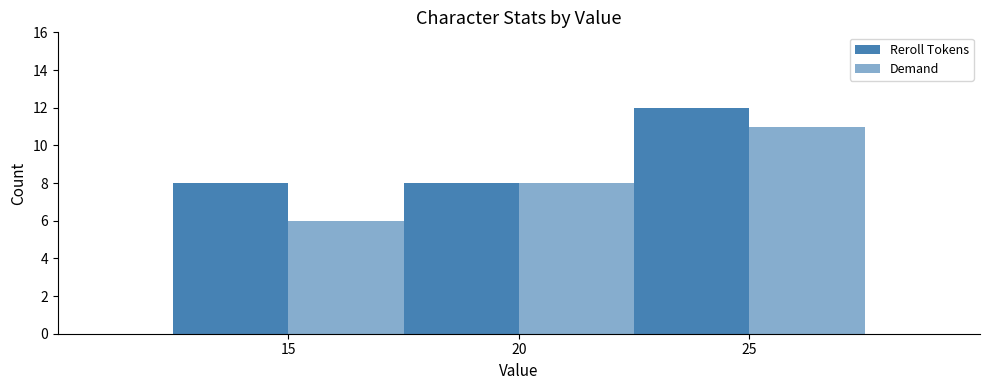

At which category does the chart reach its peak across all series?

25